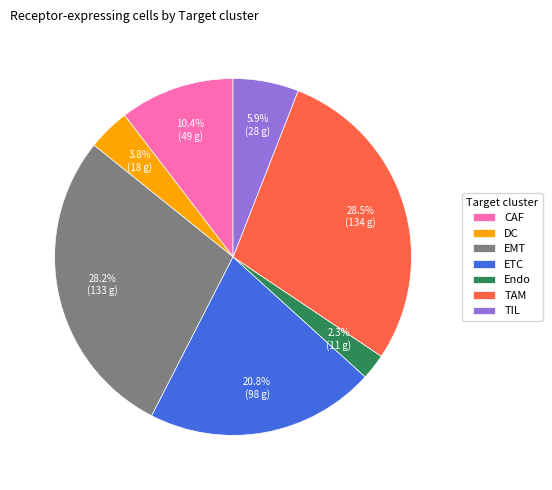

What percentage is the TIL slice, to the nearest percent?

6%